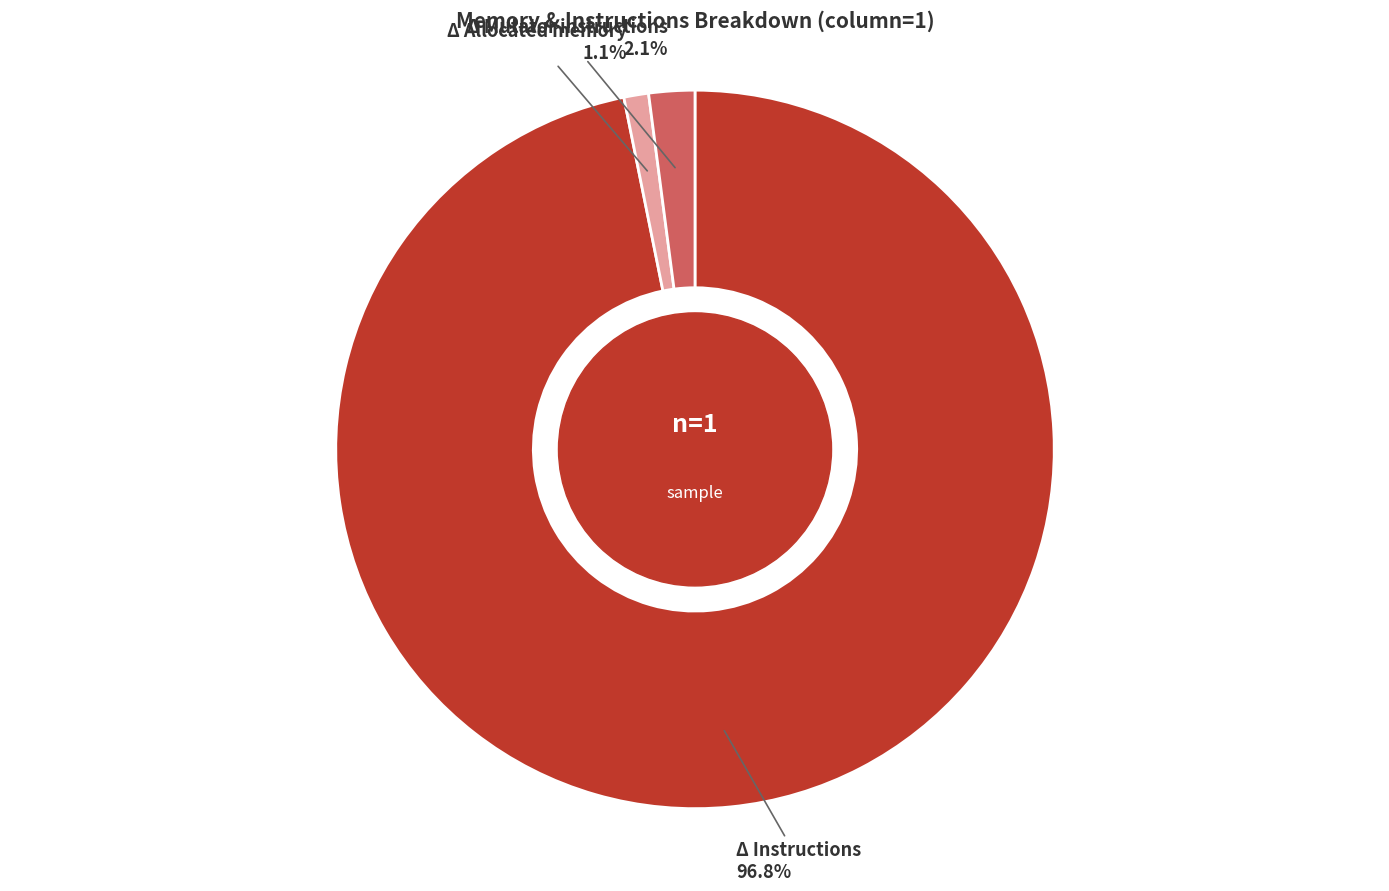

Which category has the biggest portion of the pie?

Δ Instructions